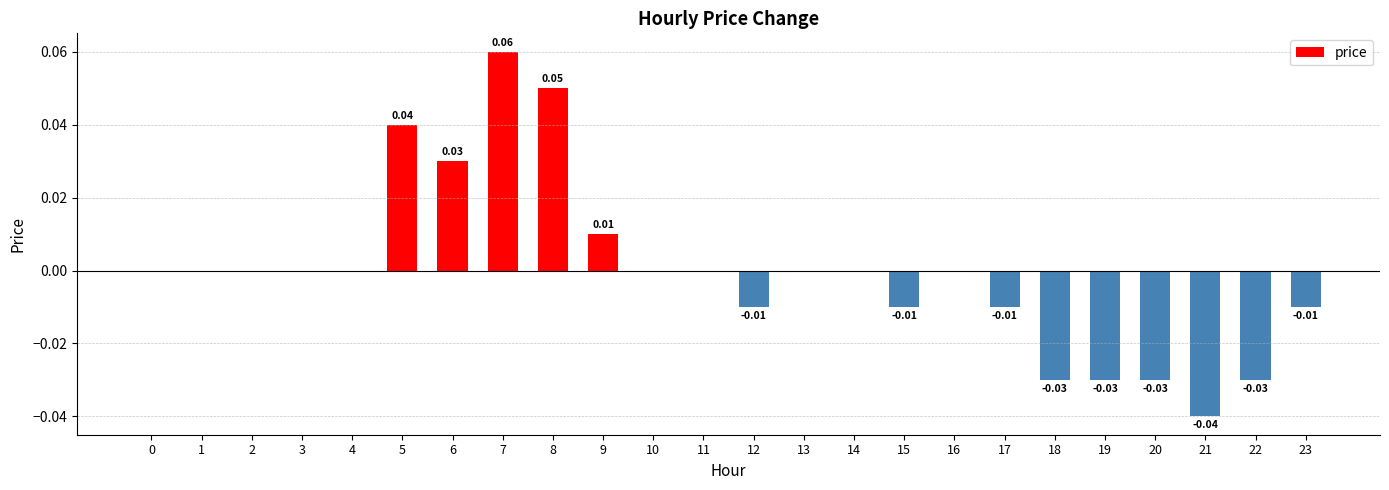

Which has a higher value, 10 or 18?

10